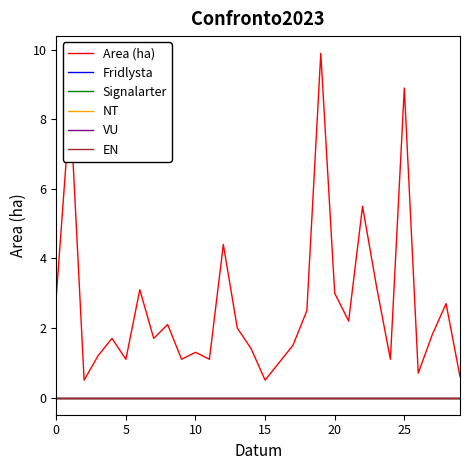

Does the chart have visible grid lines?

No